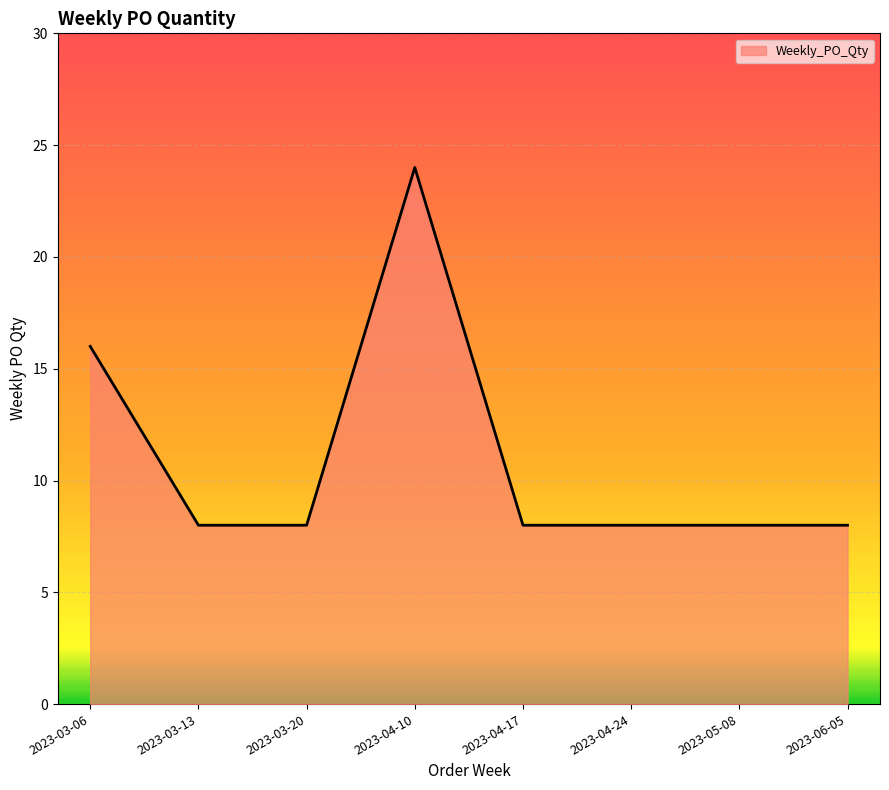

What is the minimum value shown in the chart?

8